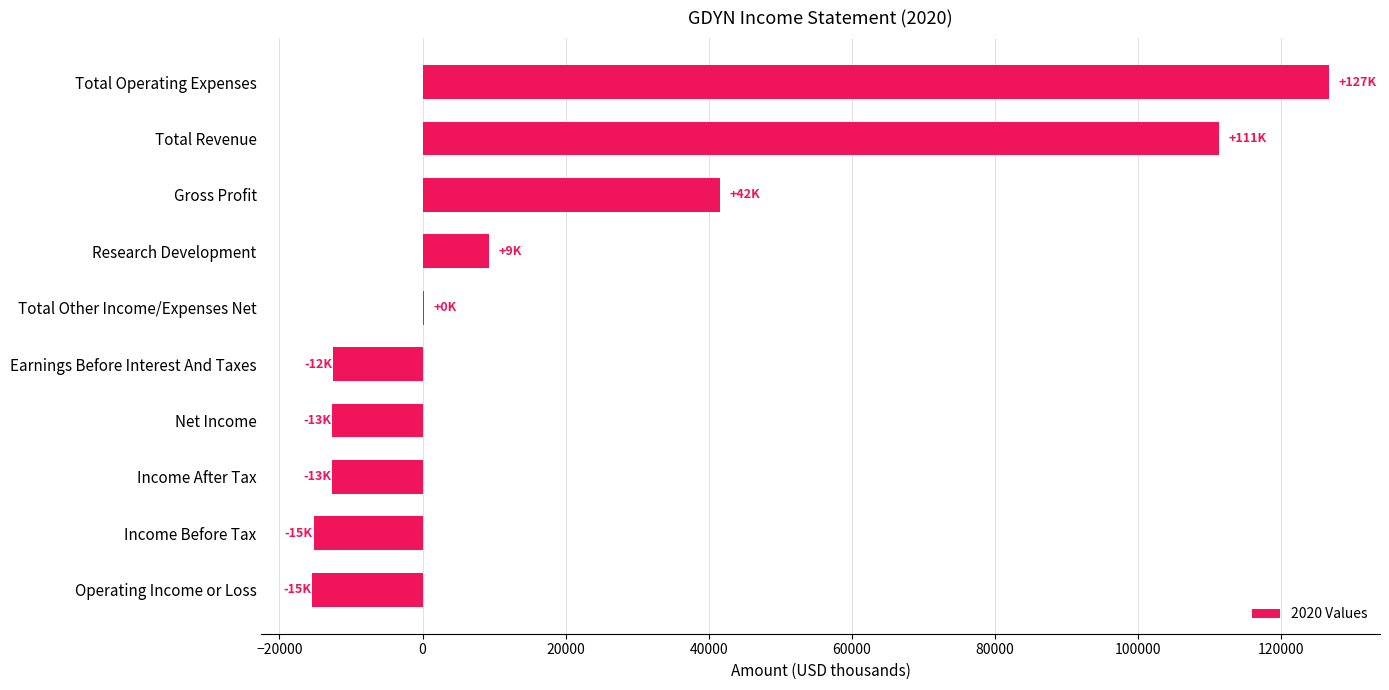

What is the sum of the values at Total Operating Expenses and Total Revenue?

238000